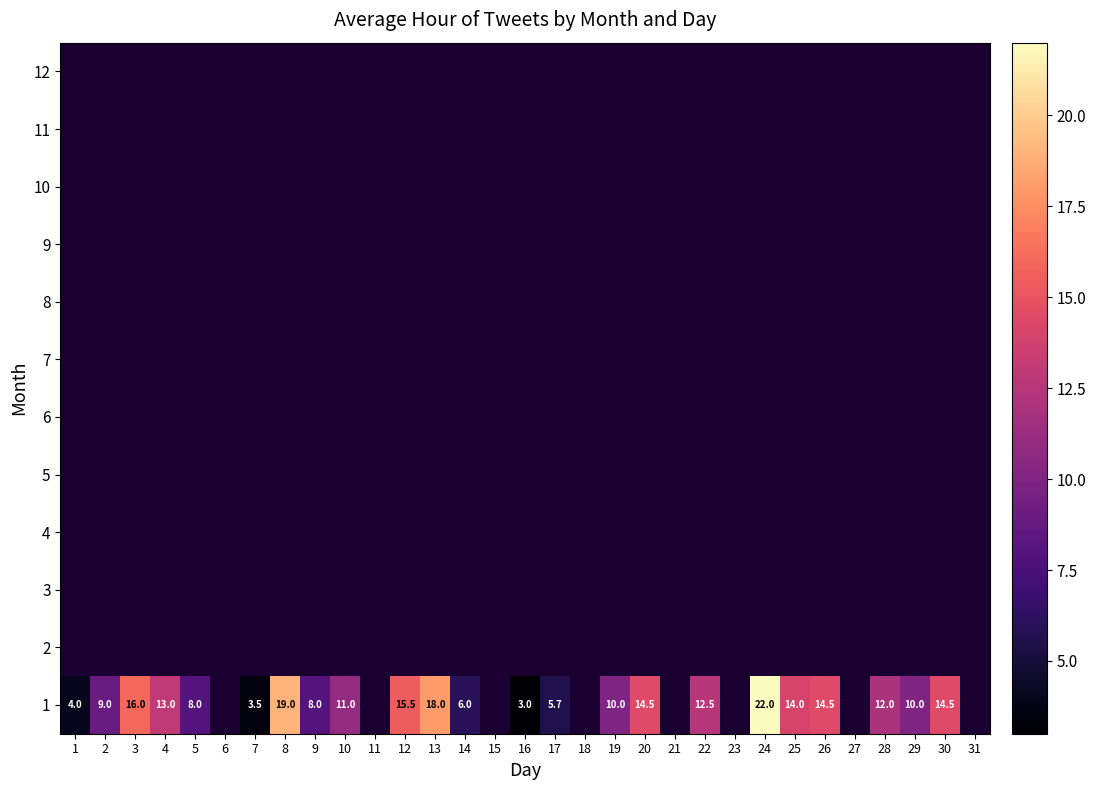

How many categories are shown in the chart?

31